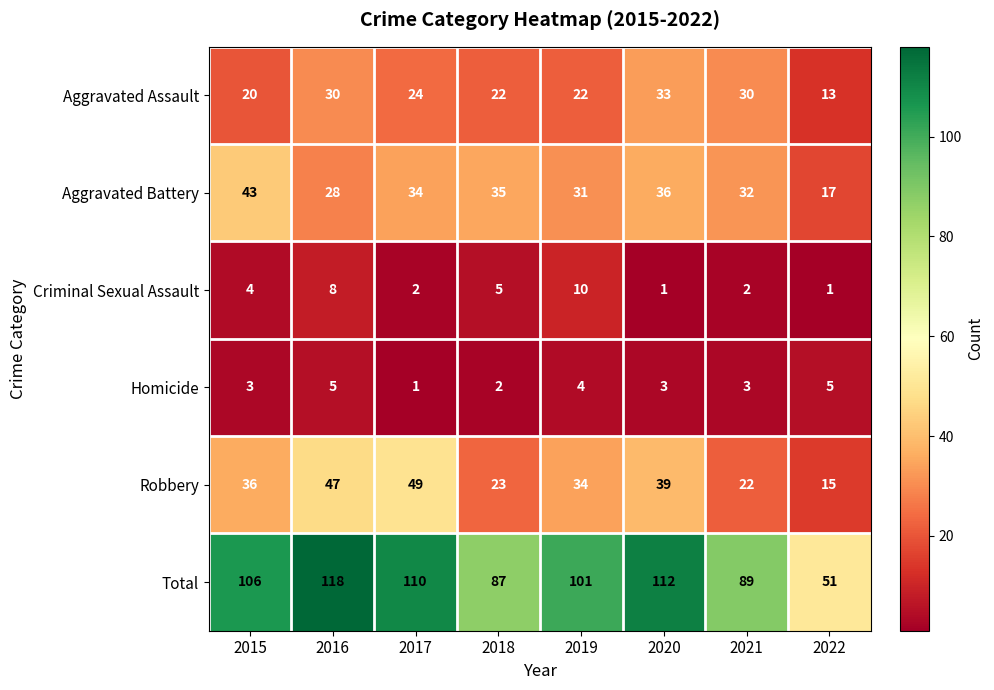

Which series has the largest range (max minus min)?

Total